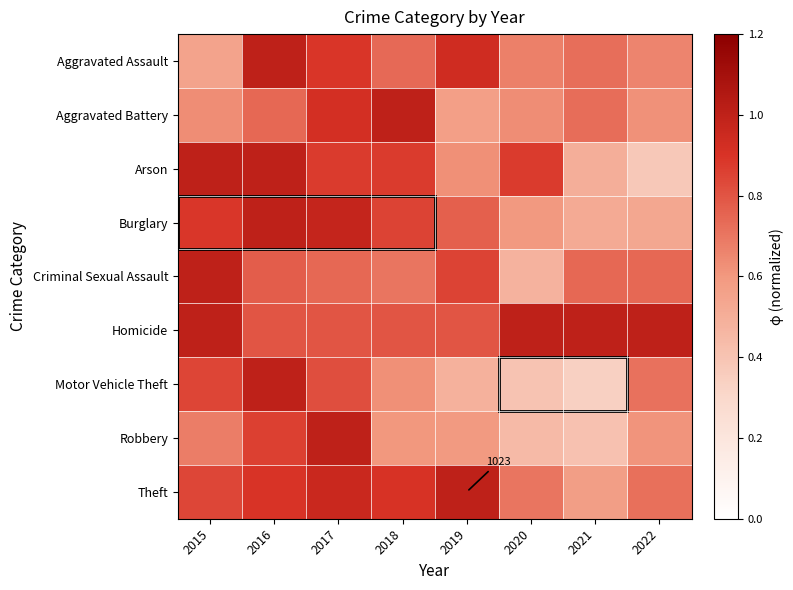

Which label corresponds to the smallest value in the chart?

2021